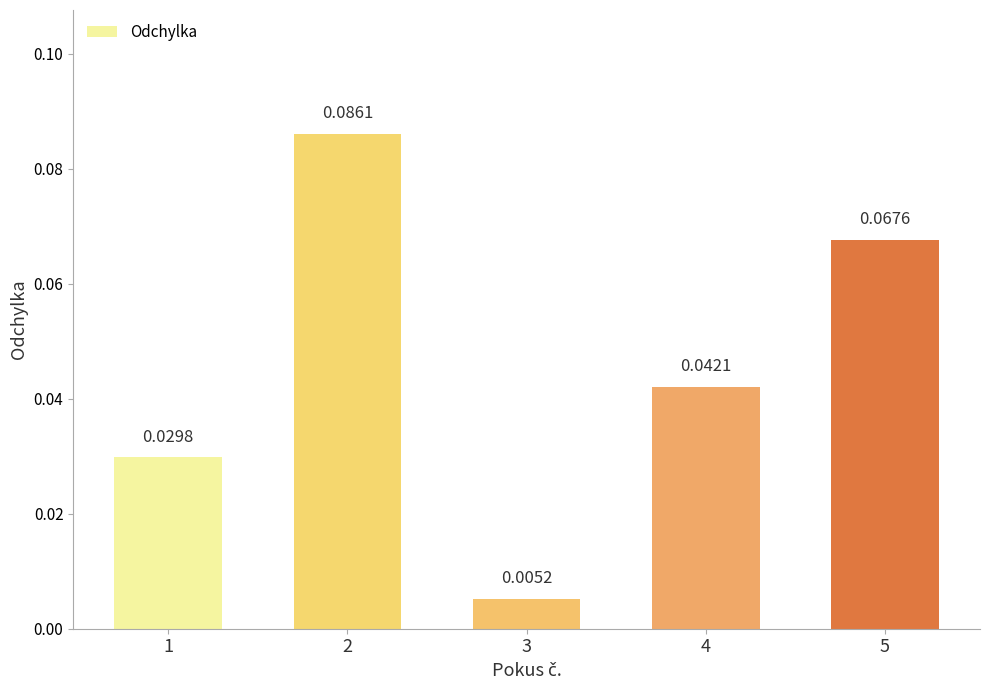

At which category does the chart reach its peak across all series?

2